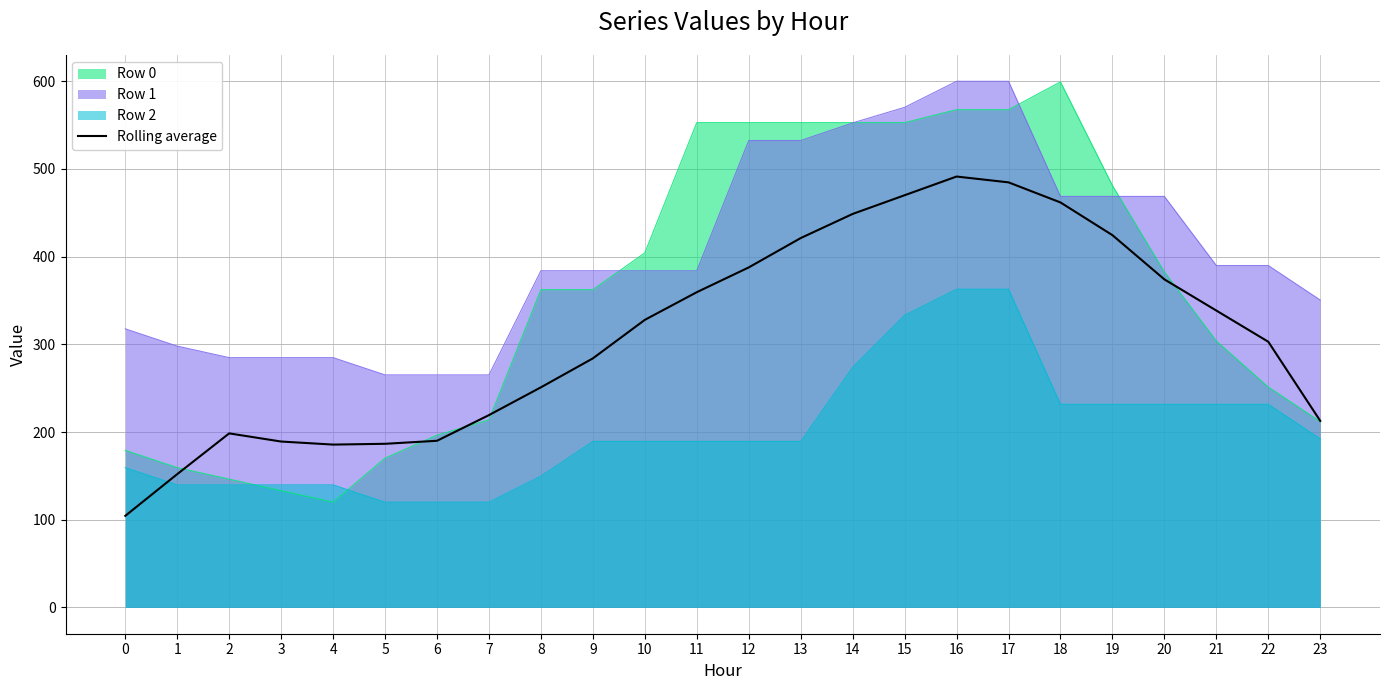

Approximately how many times larger is the value at 20 compared to 1?

2.5